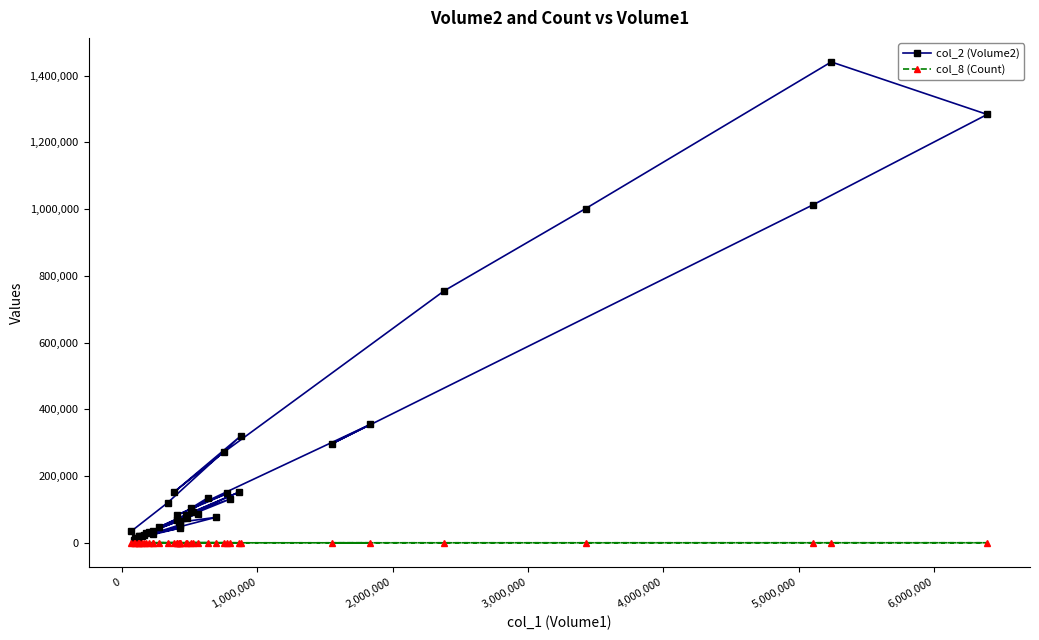

Which series has the largest range (max minus min)?

col_2 (Volume2)